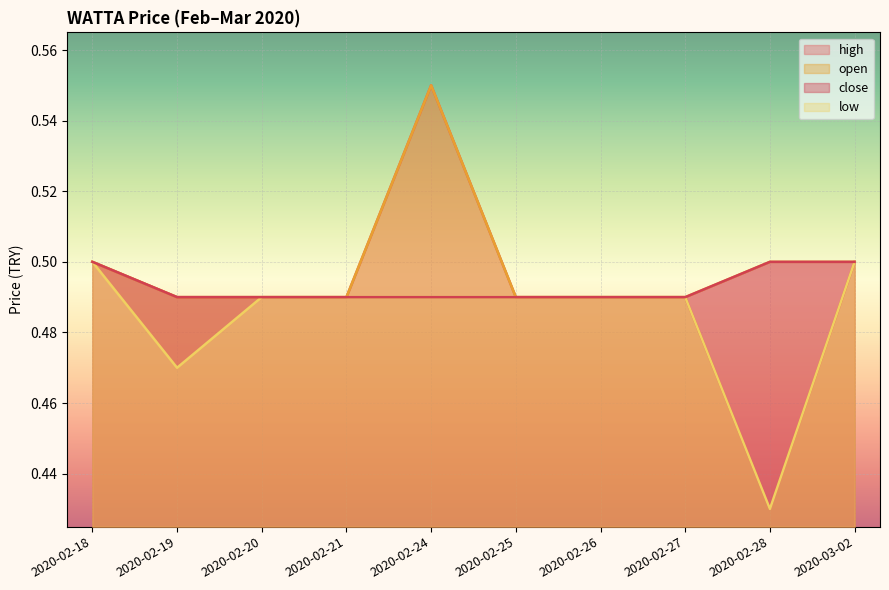

What is the value of the low point at the 5th from the left?

0.5